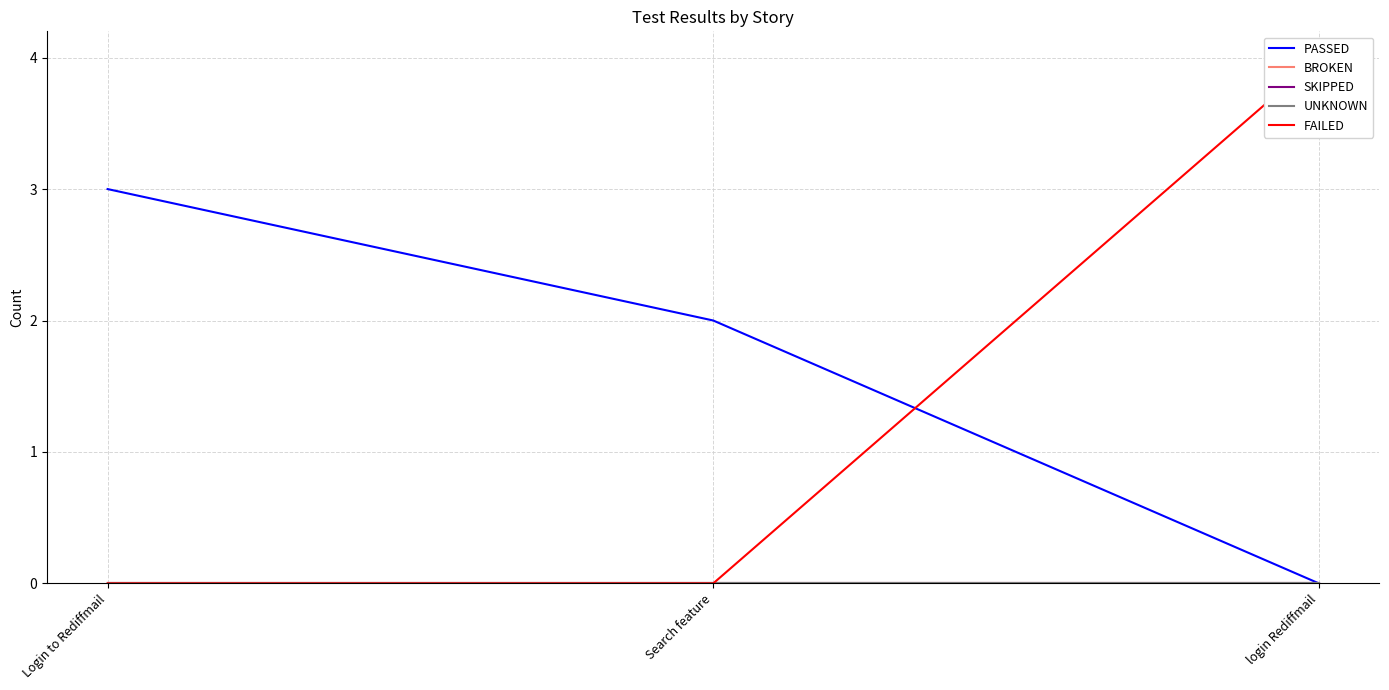

Is the value of SKIPPED at Search feature greater than the value of FAILED at Search feature?

No